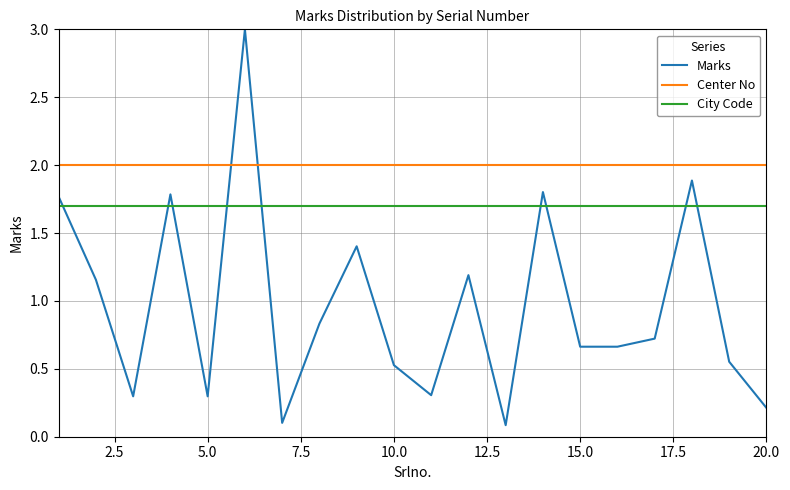

At how many categories does at least one series exceed 0?

20